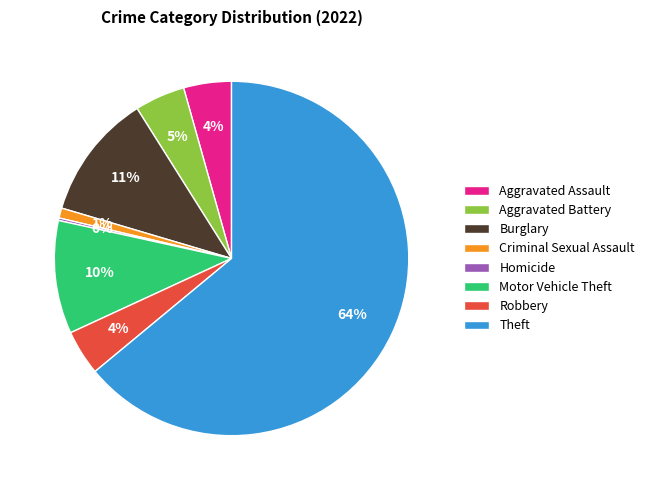

What percentage is the Burglary slice, to the nearest percent?

11%